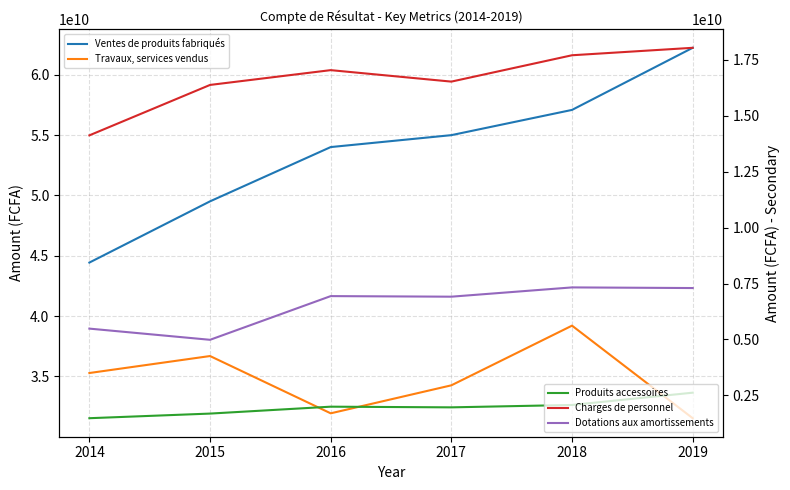

Which series has the widest spread of values?

Ventes de produits fabriqués